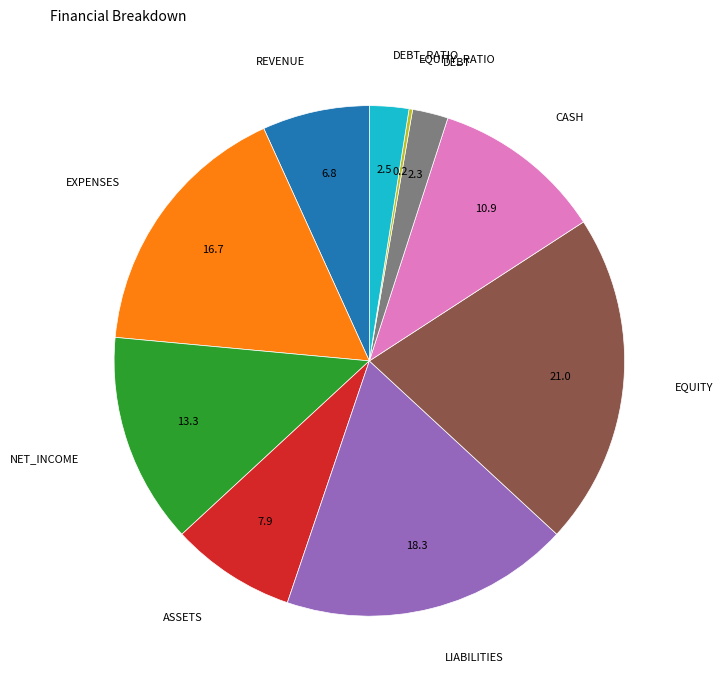

Does any single category account for the majority?

No